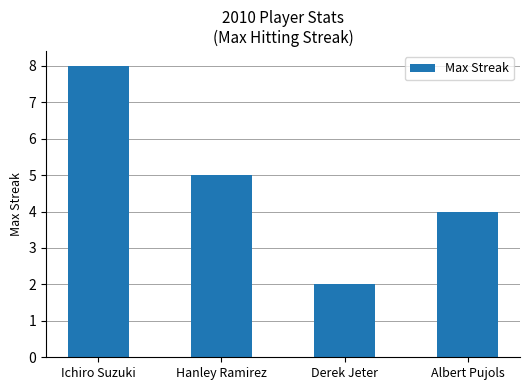

Rank the categories by value from lowest to highest.

Derek Jeter, Albert Pujols, Hanley Ramirez, Ichiro Suzuki